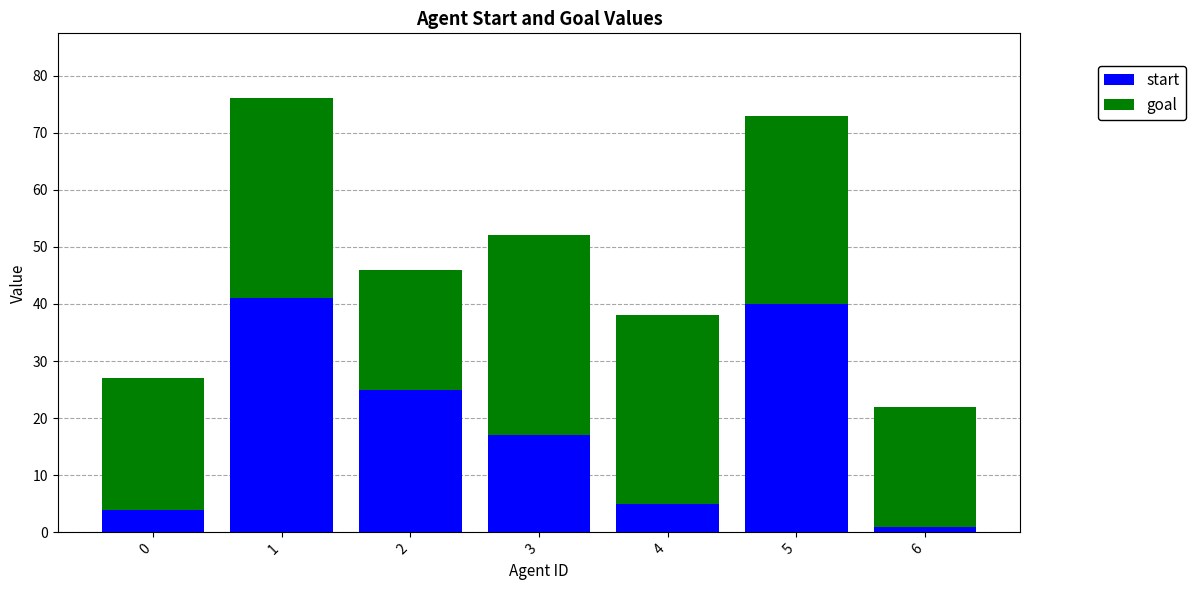

What is the total value across all series at 4?

38